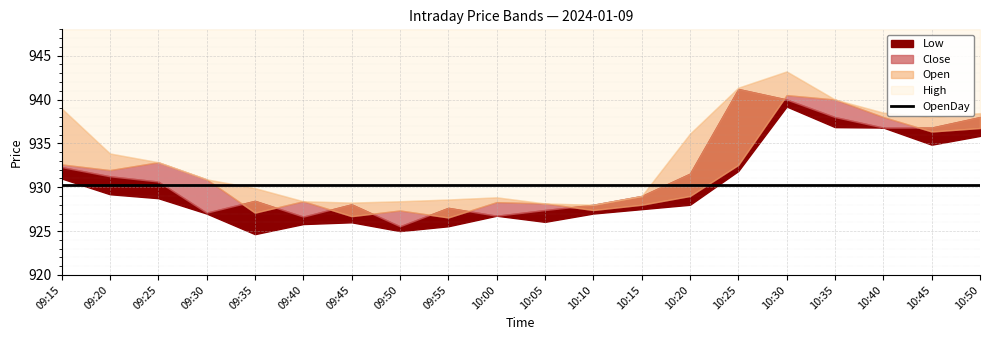

Between 09:40 and 10:35, which series saw the biggest shift?

Open